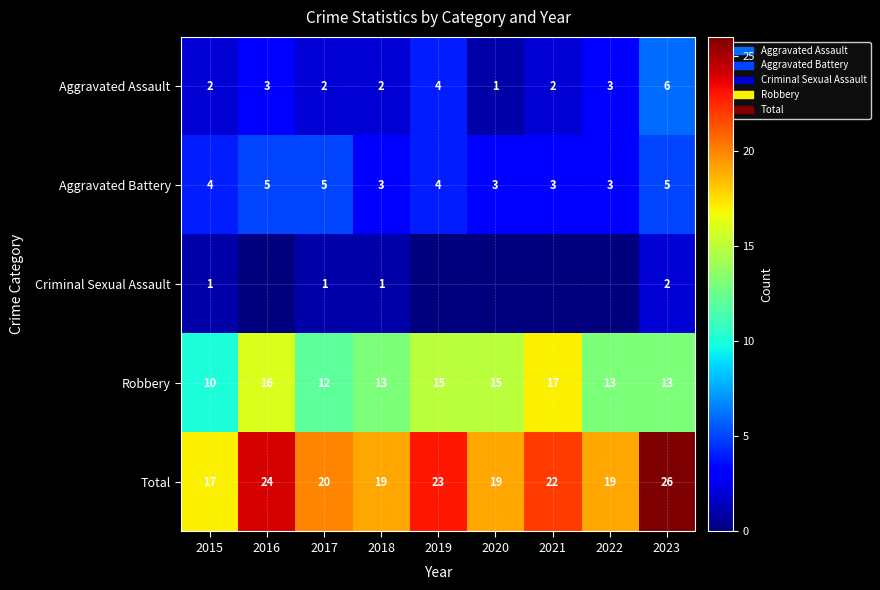

At which label is Total closest to 21?

2017